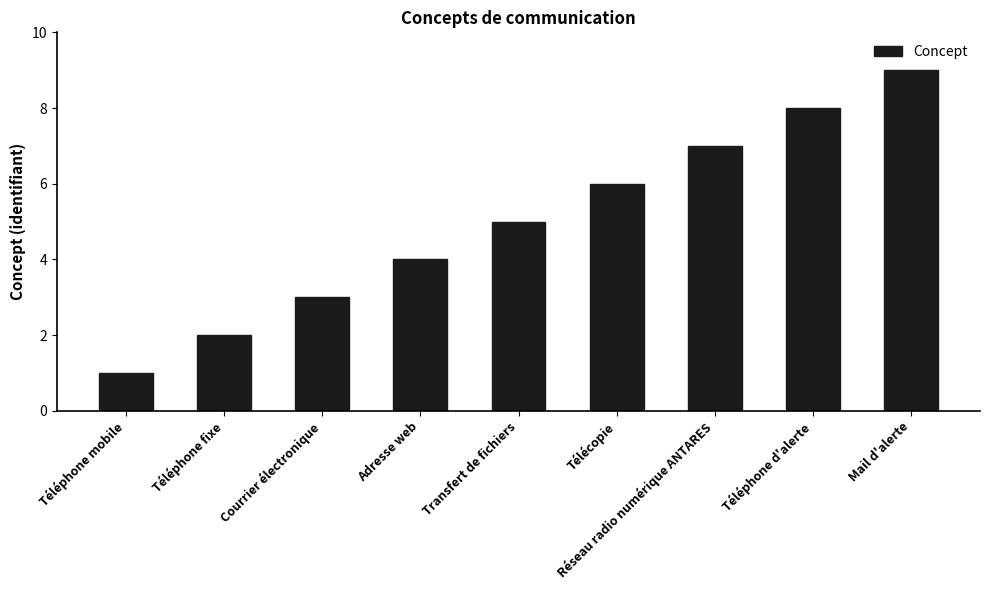

At which label is the value closest to 5?

Transfert de fichiers